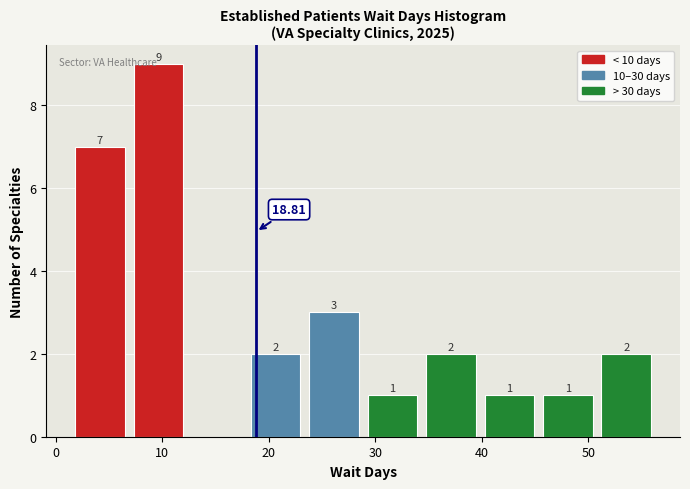

Which range on the x-axis has the tallest bar?

7 to 12